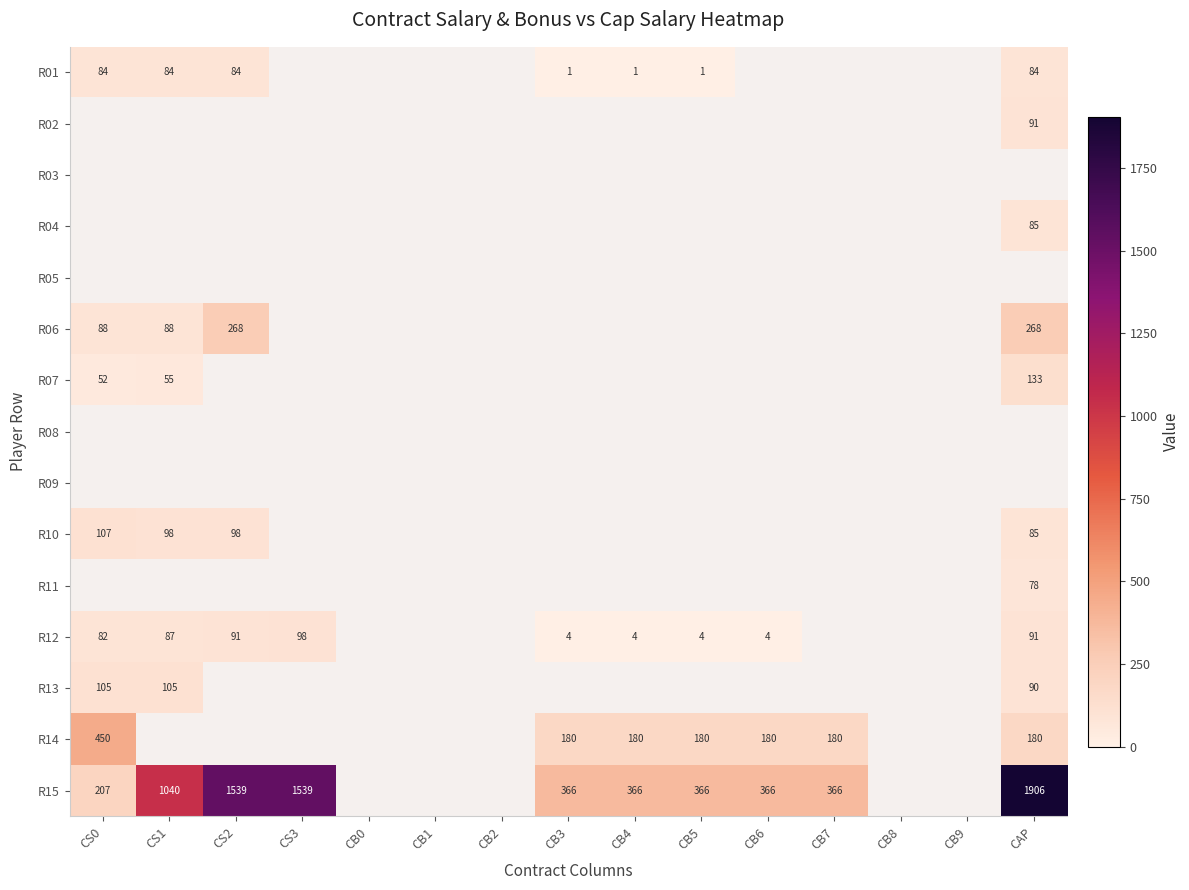

How many distinct data groups are displayed?

15